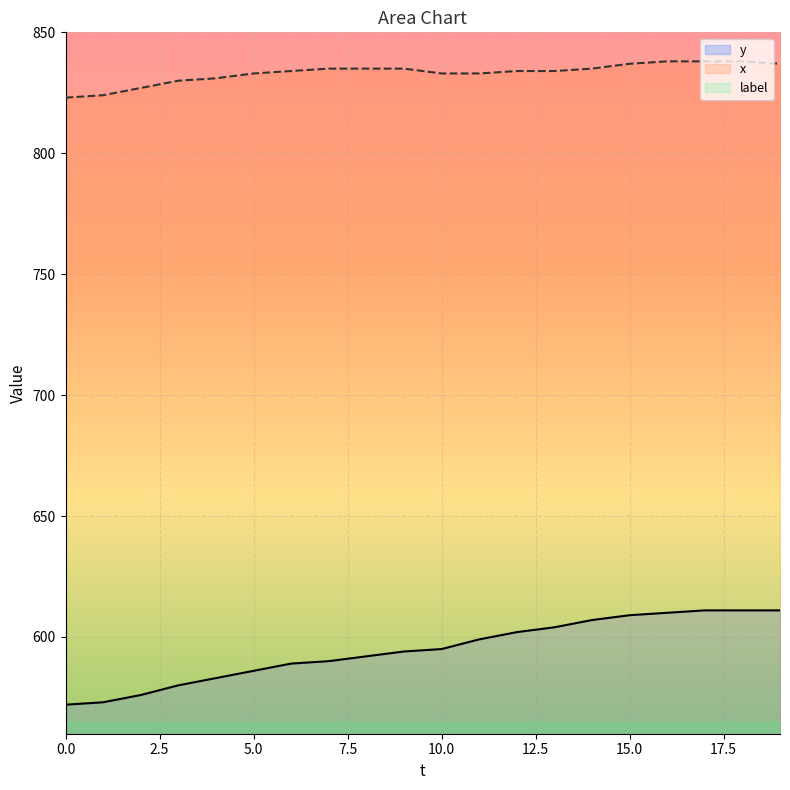

What is the value of the x point at the 8th from the left?

835